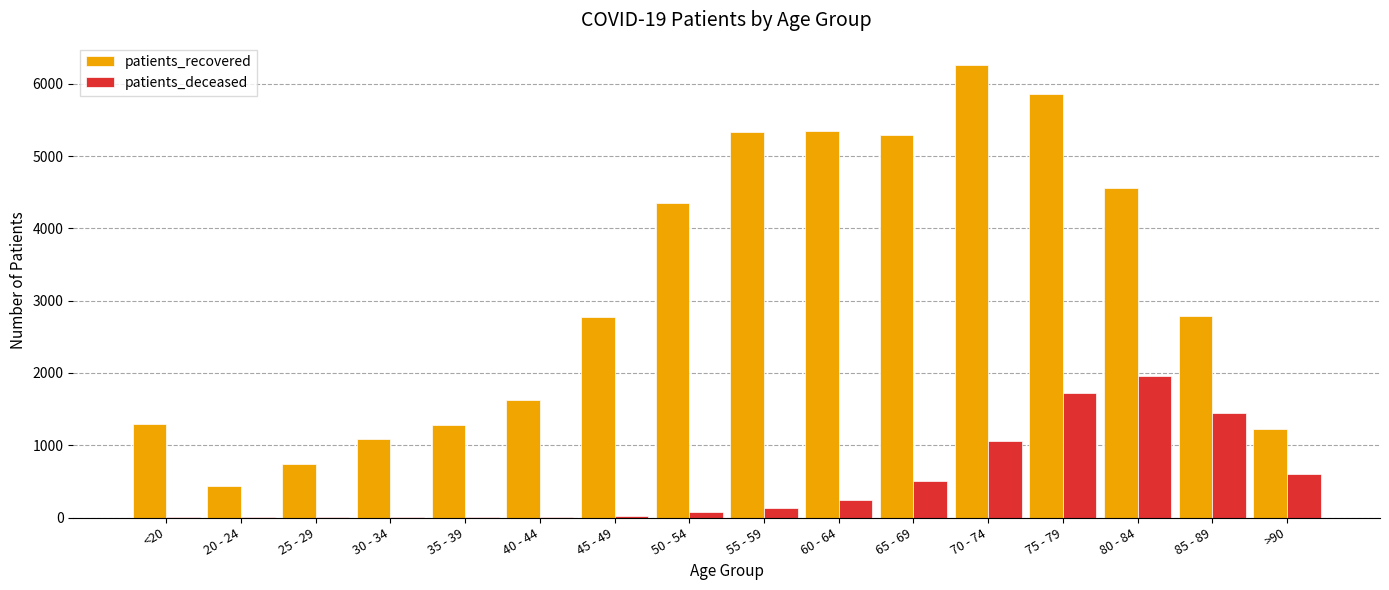

What is the average value of the patients_recovered series?

3143